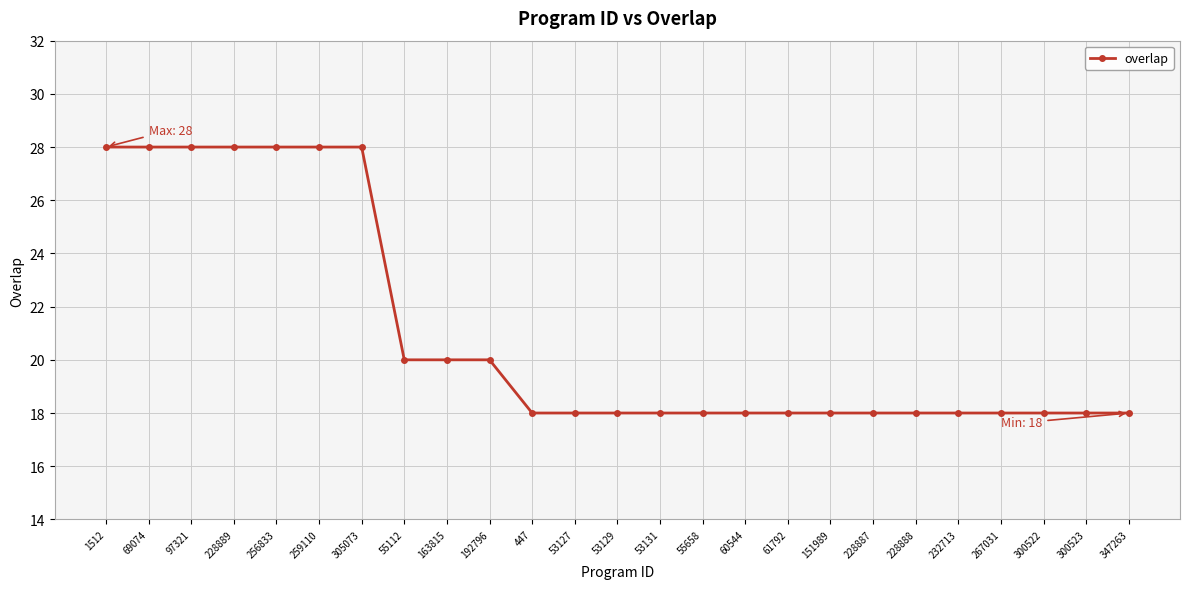

Is it true that the value at 53129 is 12?

False